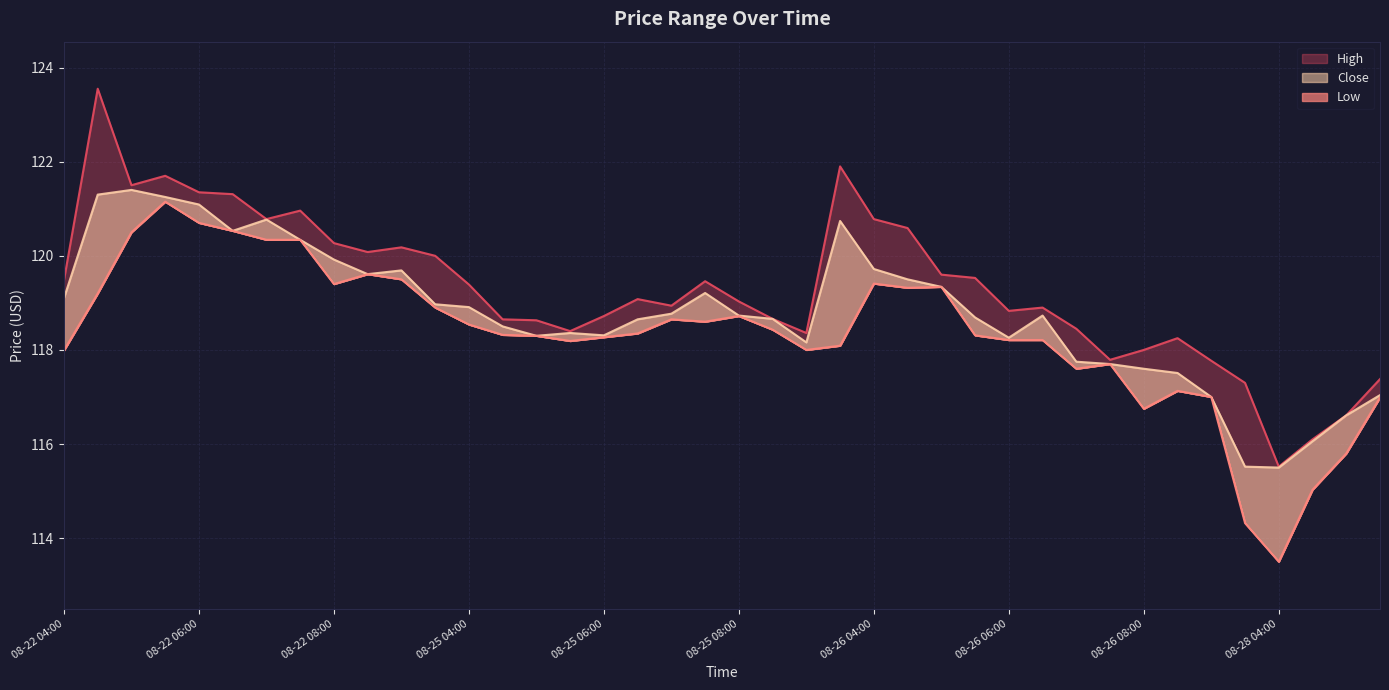

What is the sum of the Close values at 08-25 05:30 and 08-26 08:00?

236.0